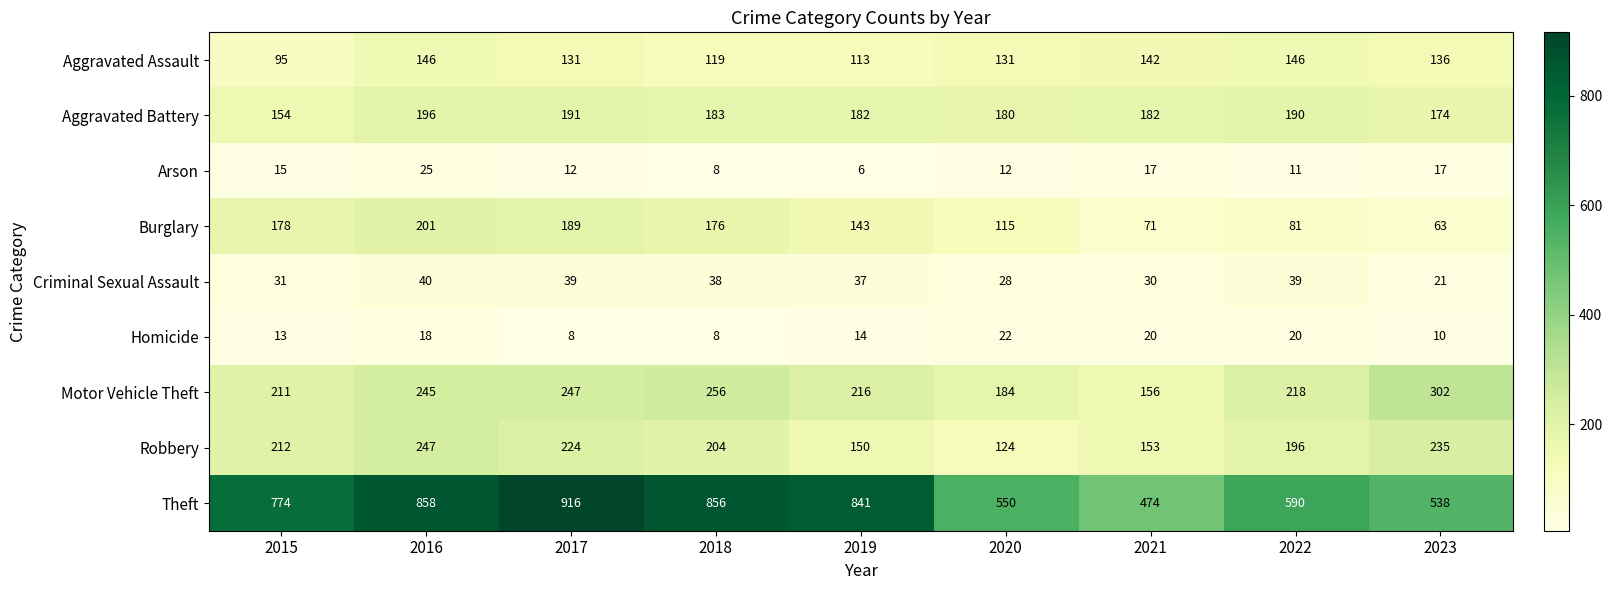

What is the difference between the highest and lowest values at 2020?

538